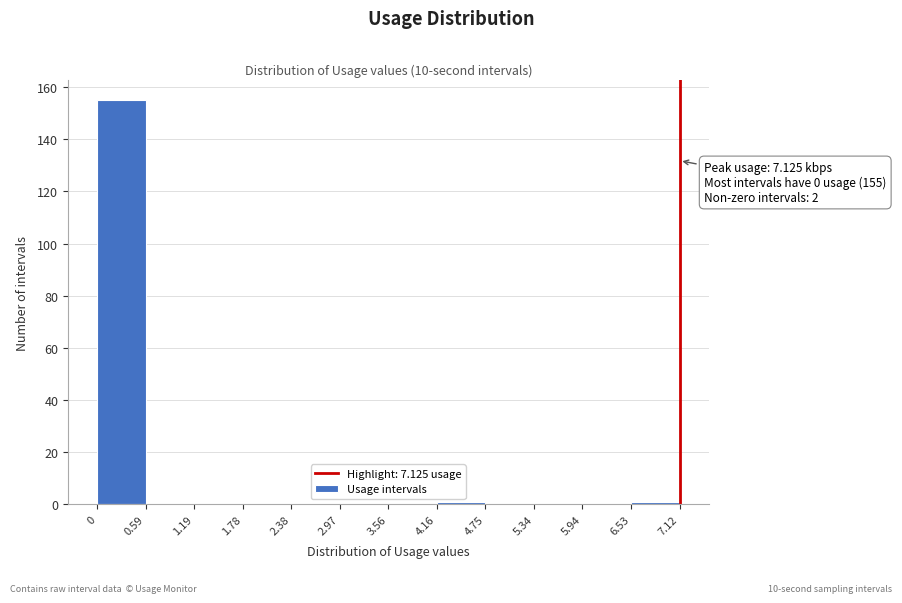

Which range on the x-axis has the tallest bar?

0 to 0.59